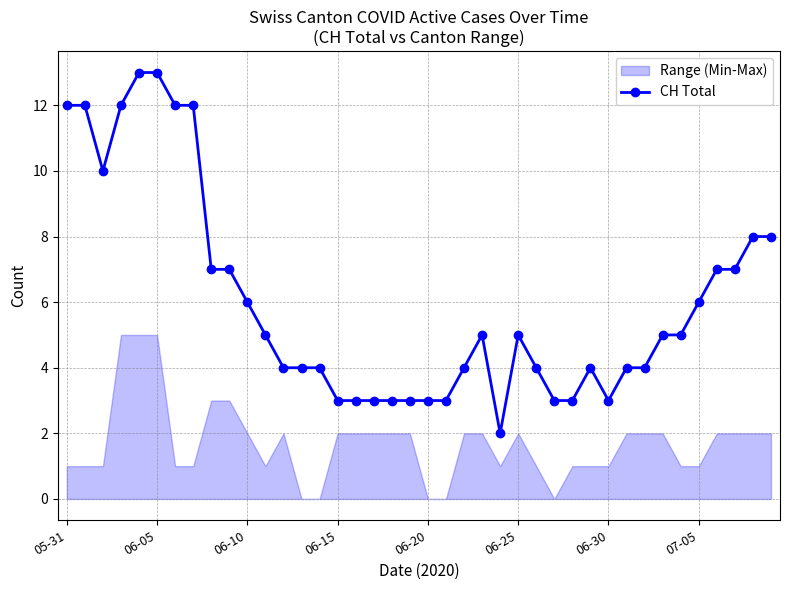

Is it true that CH Total equals 2 at 06-25?

False